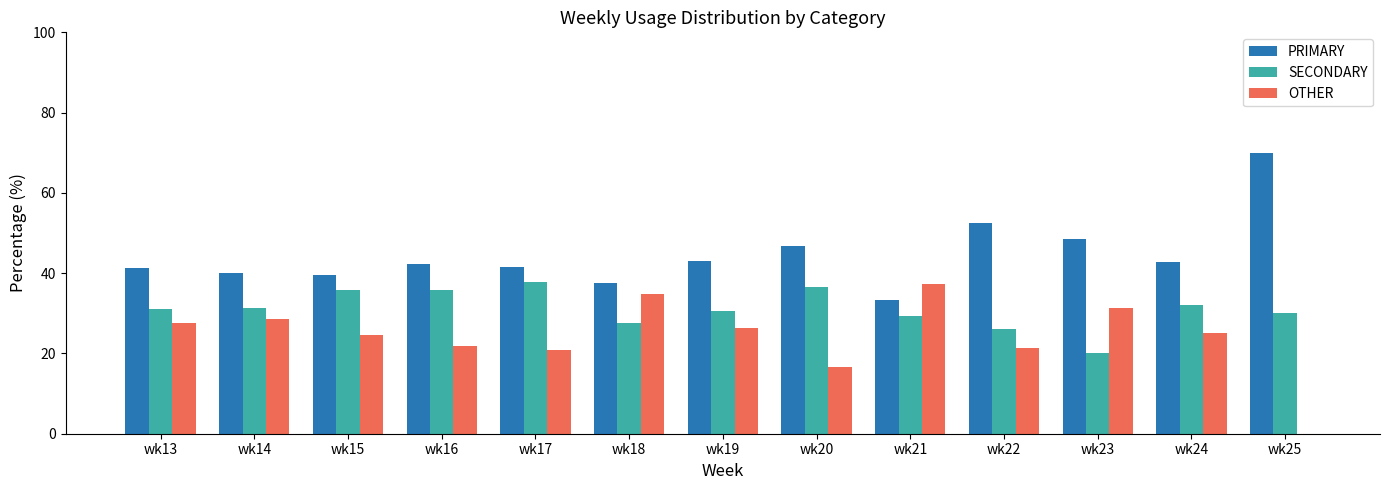

Is it true that PRIMARY equals 23.3 at wk16?

False